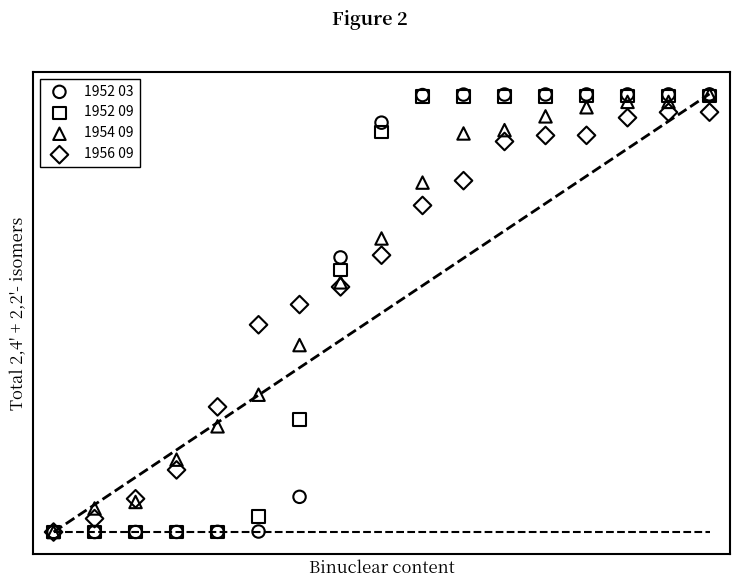

What are all the series names shown in the legend?

1952 03, 1952 09, 1954 09, 1956 09